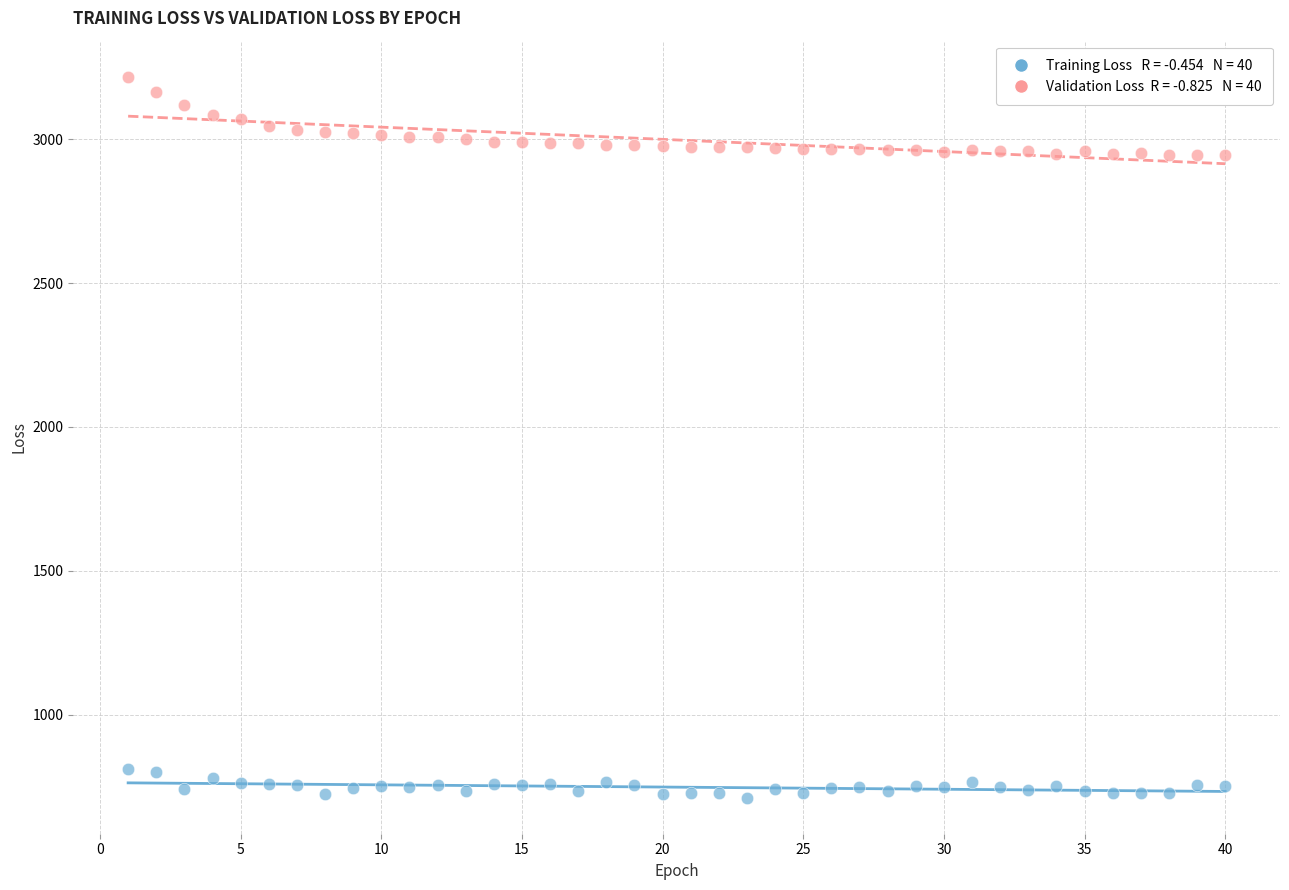

Across all data points, what is the range of X values (max minus min)?

39.0